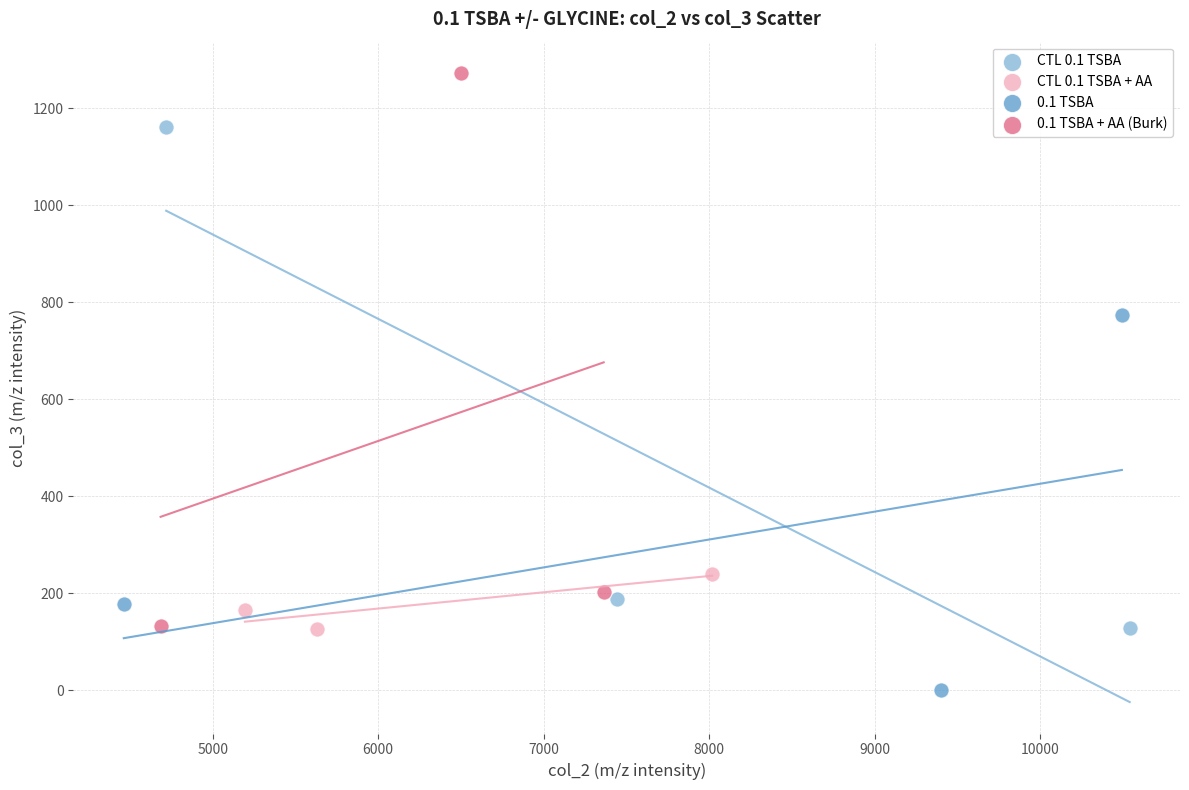

What are all the series names shown in the legend?

CTL 0.1 TSBA, CTL 0.1 TSBA + AA, 0.1 TSBA, 0.1 TSBA + AA (Burk)